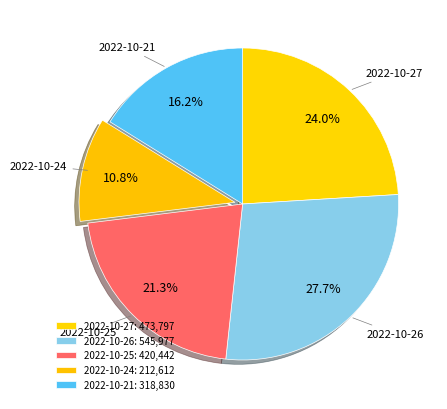

Which category has the biggest portion of the pie?

2022-10-26